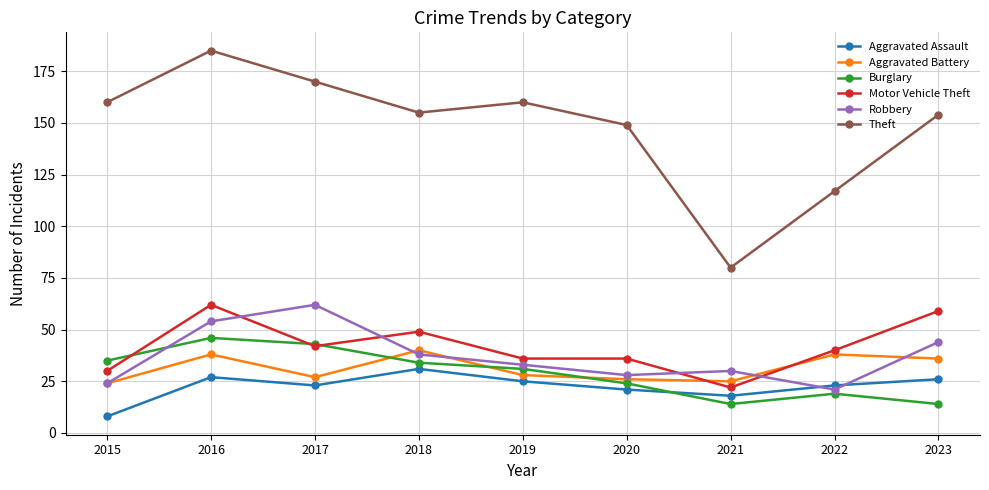

How many data points in Aggravated Battery are less than 28?

4